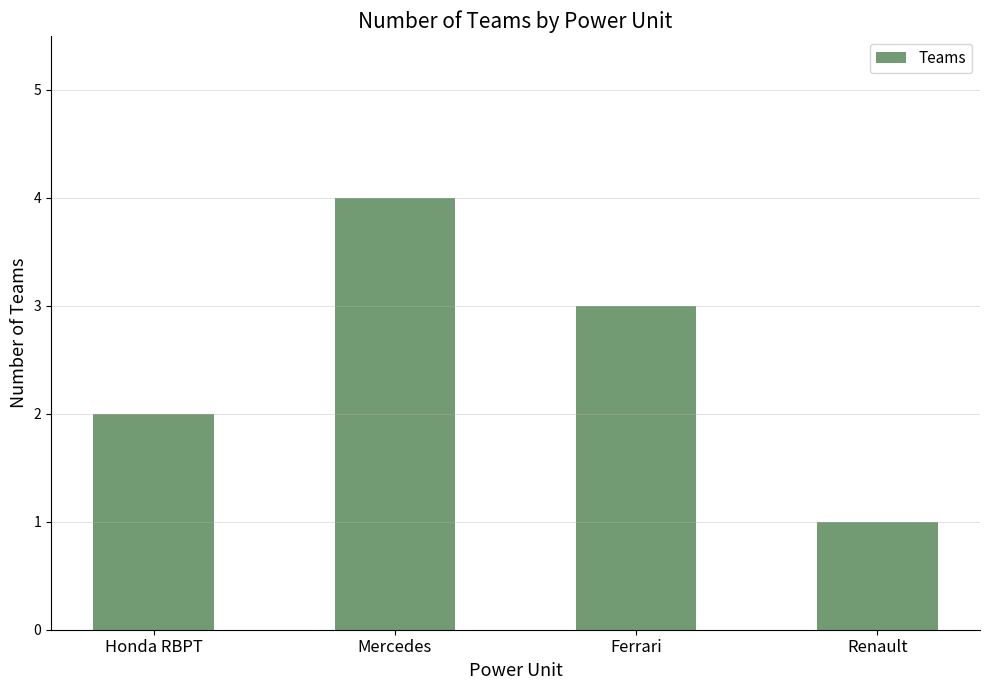

How many values are below 3?

2